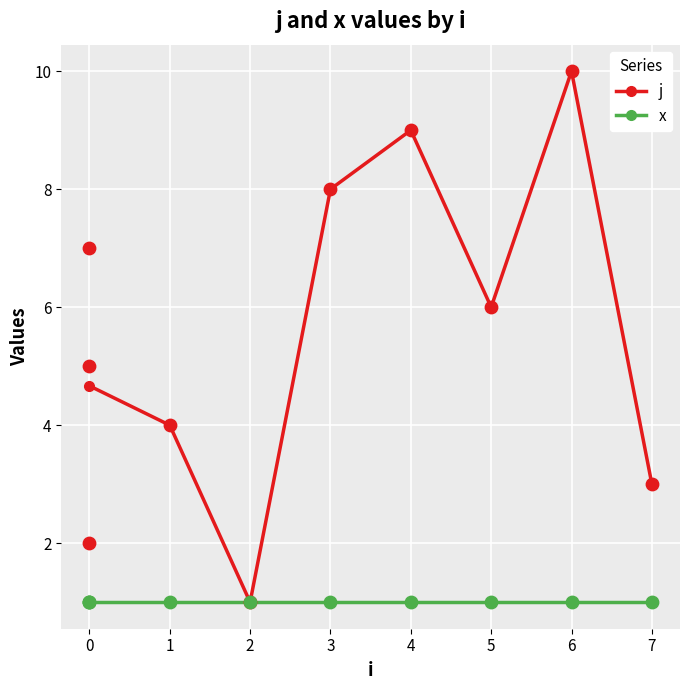

Which series has the largest total across all categories?

j